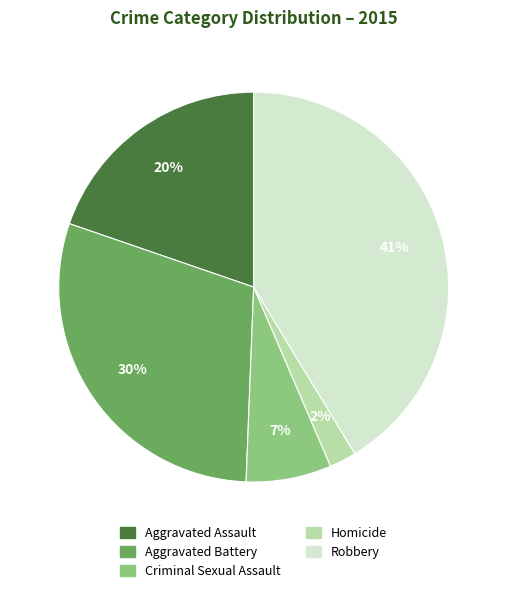

Rank the categories by value from lowest to highest.

Homicide, Criminal Sexual Assault, Aggravated Assault, Aggravated Battery, Robbery